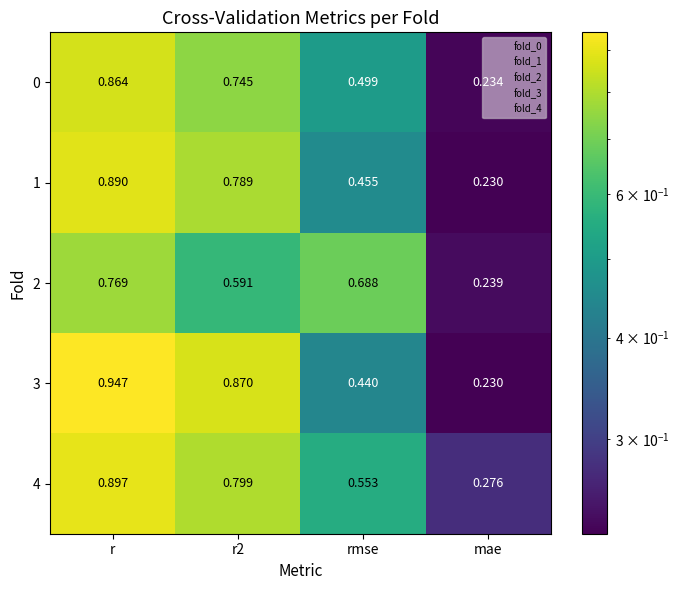

At which category does the chart reach its peak across all series?

r